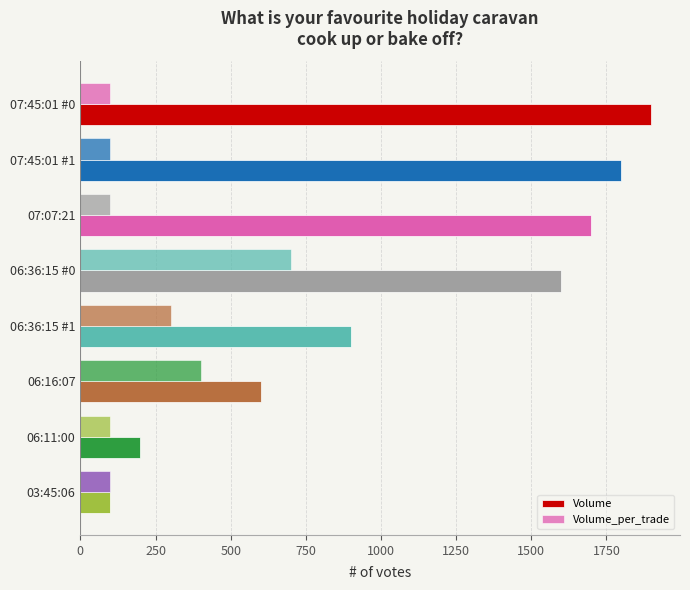

How many values in the Volume series are below 1600?

4